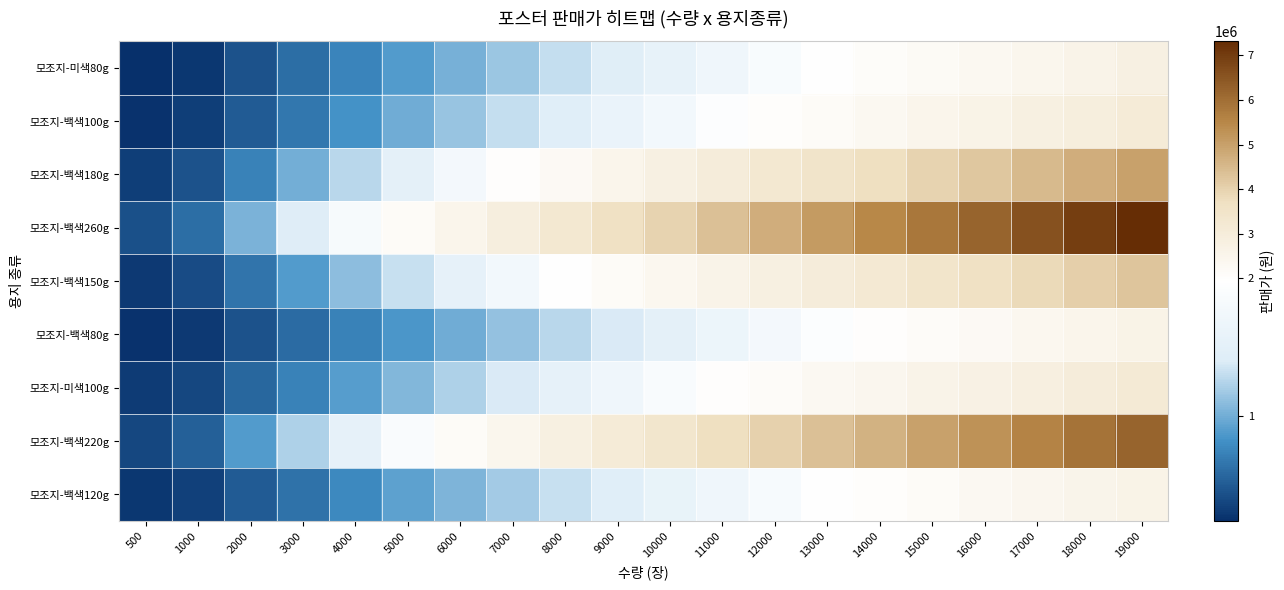

At which category is the sum across all series the highest?

19000